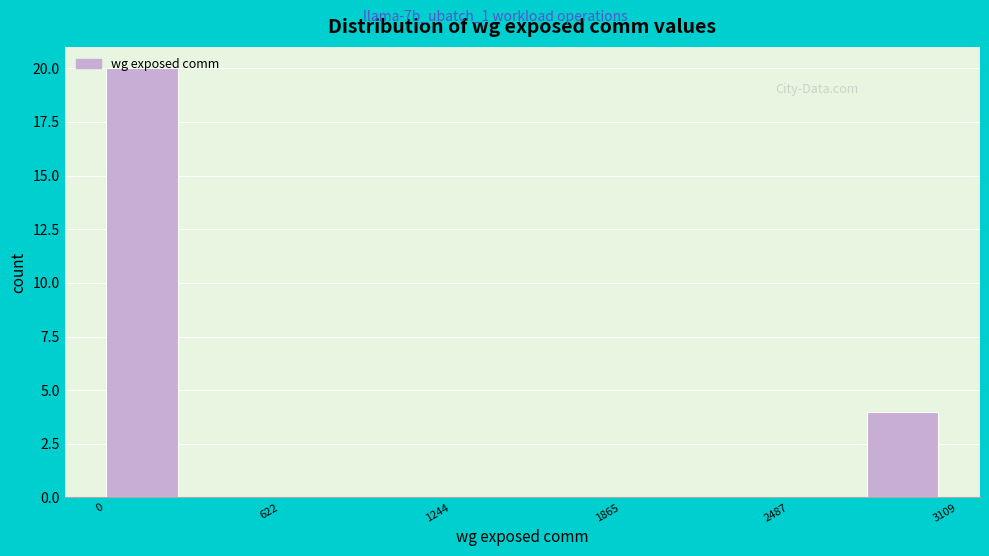

Read against the x-axis, roughly where is the centre of the tallest bar?

200